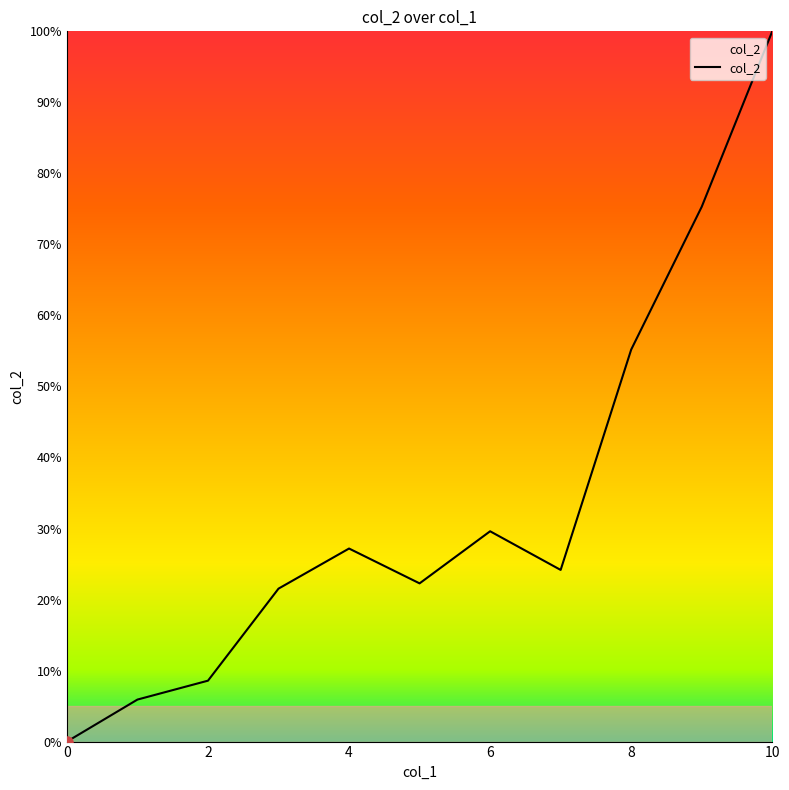

Does the chart have visible grid lines?

No